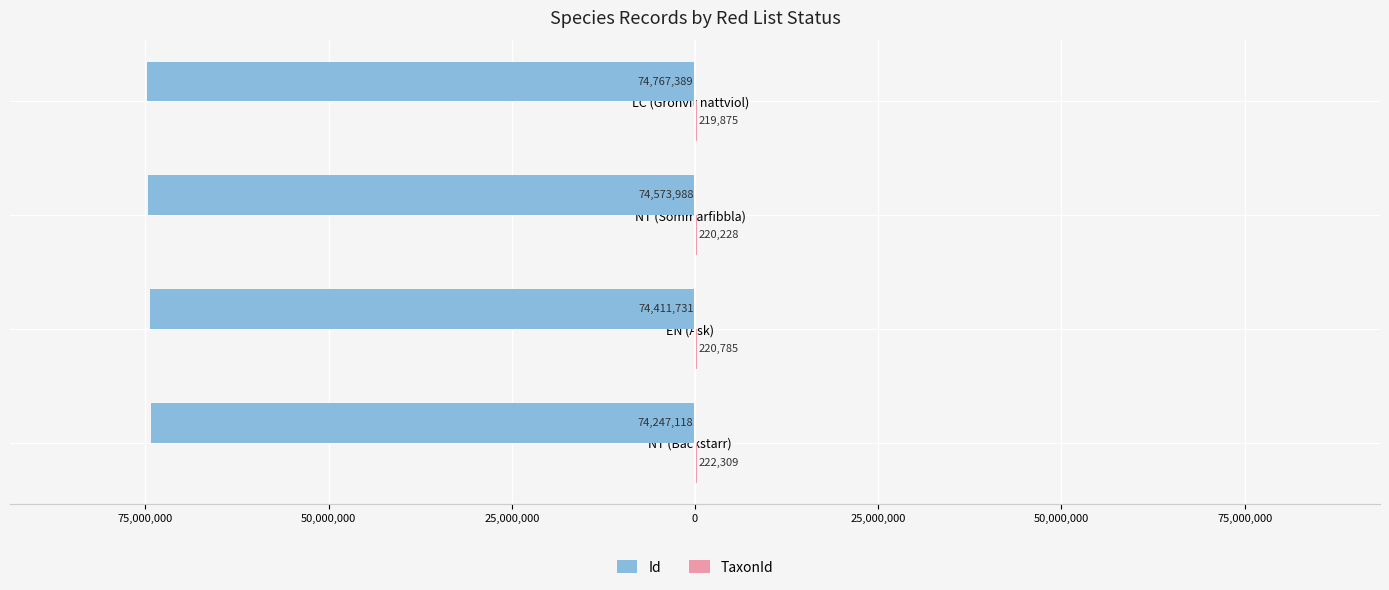

How many categories are shown in the chart?

4